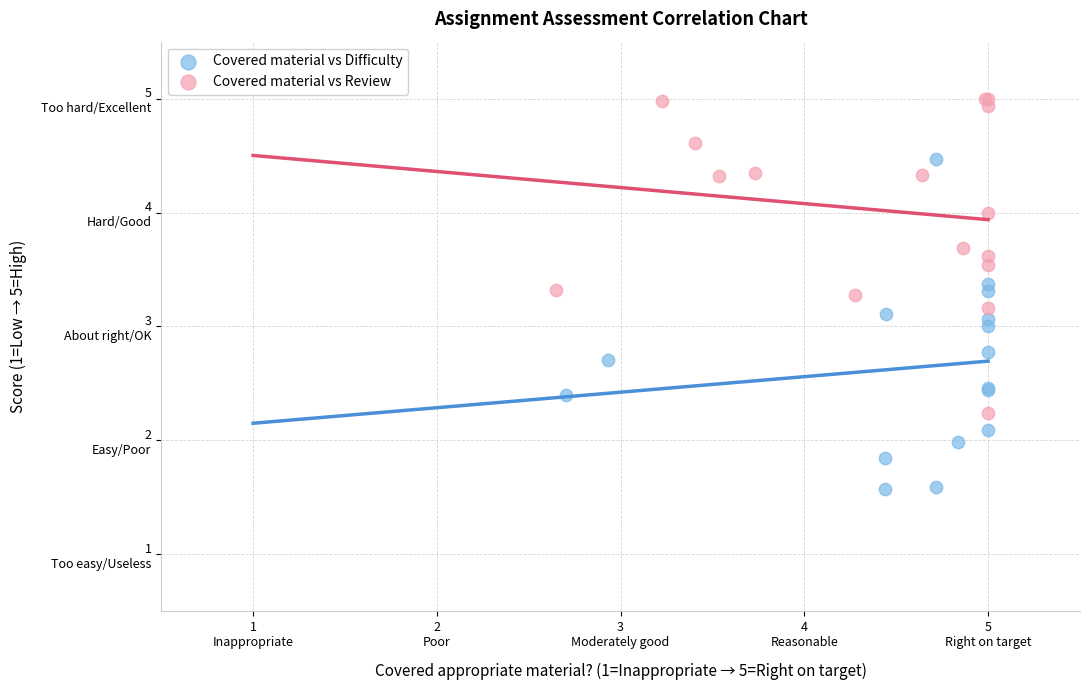

Which series has the widest spread of Y values?

Covered material vs Difficulty